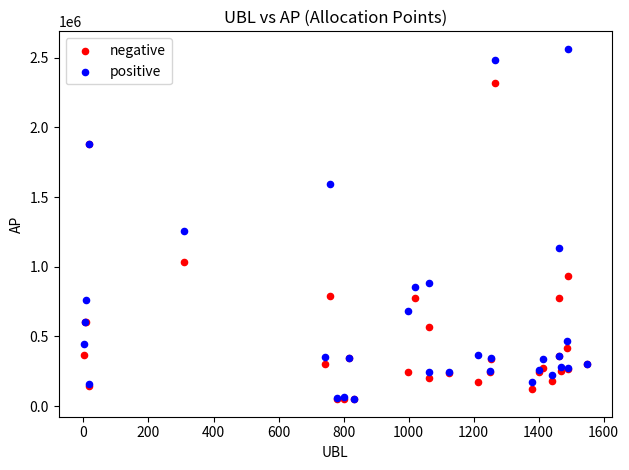

Across all series, what Y value is closest to 1306335?

1253185